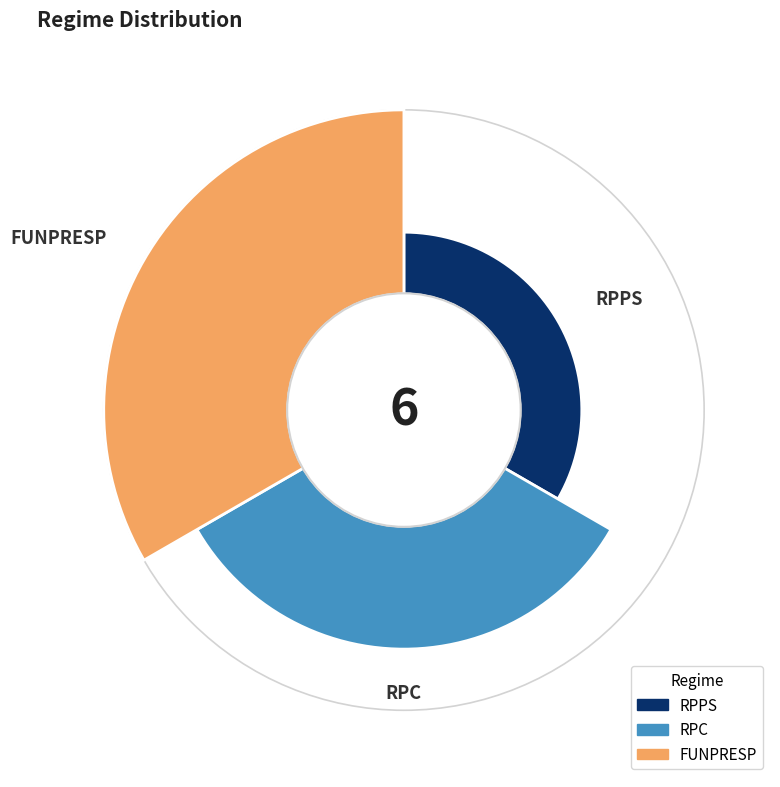

Rank the categories by value from highest to lowest.

FUNPRESP, RPC, RPPS